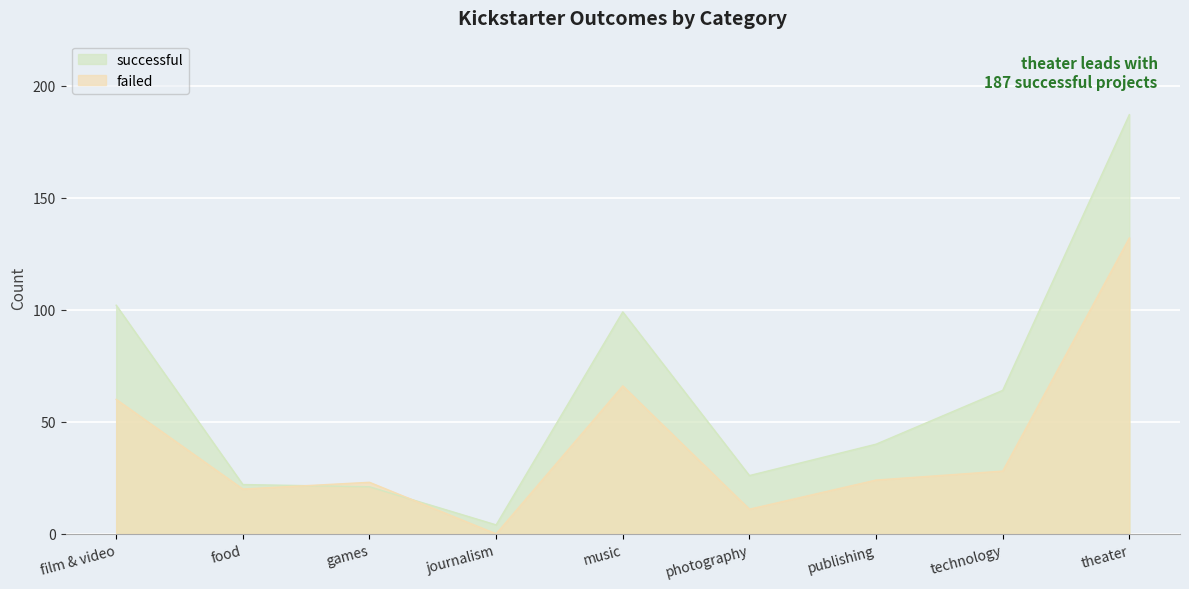

In failed, how many points are higher than both neighbors (excluding endpoints)?

2